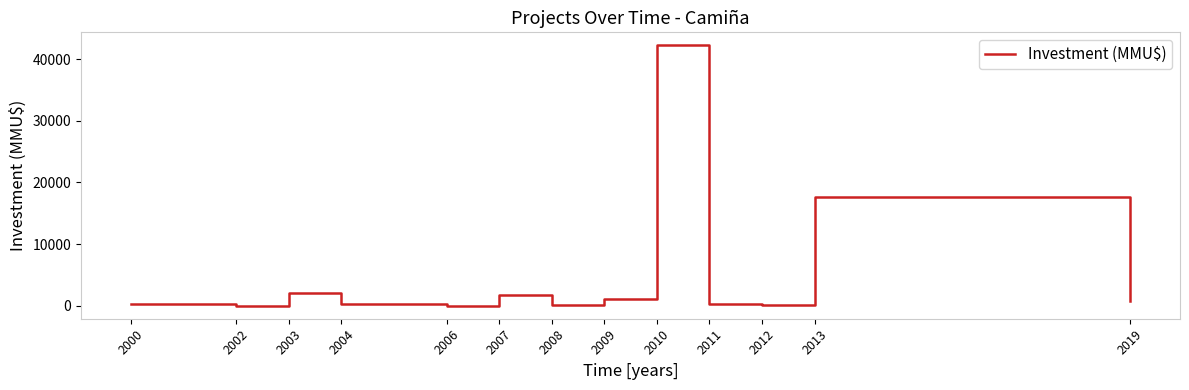

What is the change in value from 2006 to 2007?

+1653